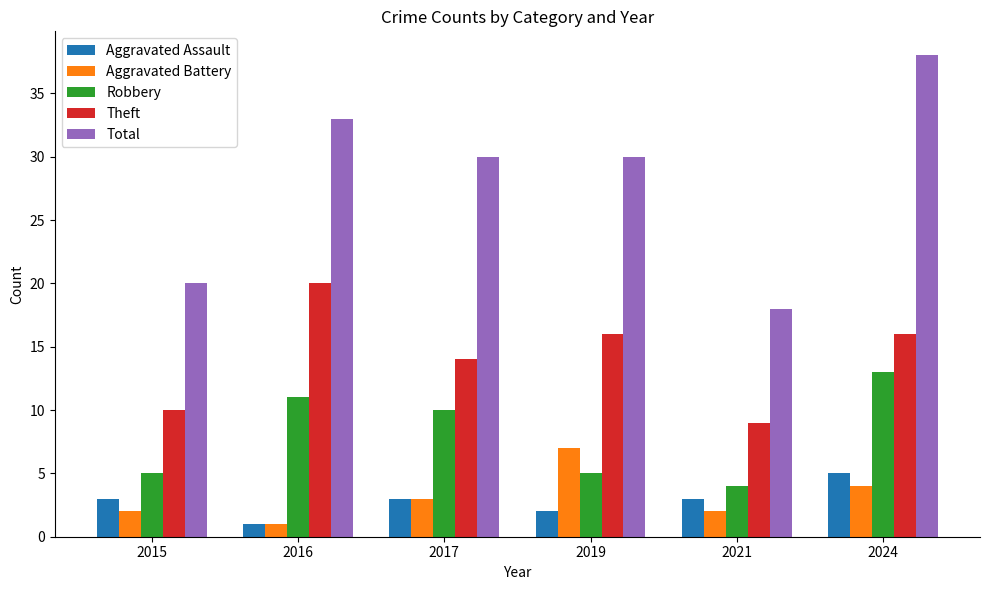

How many bars are there in total?

30